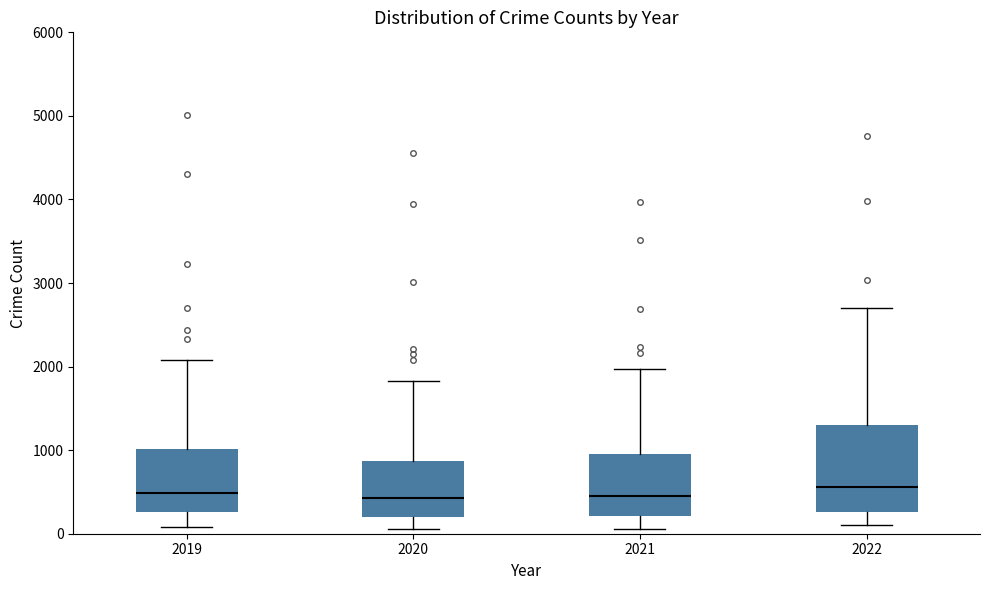

Which box is the tallest, from its lower edge to its upper edge?

2022